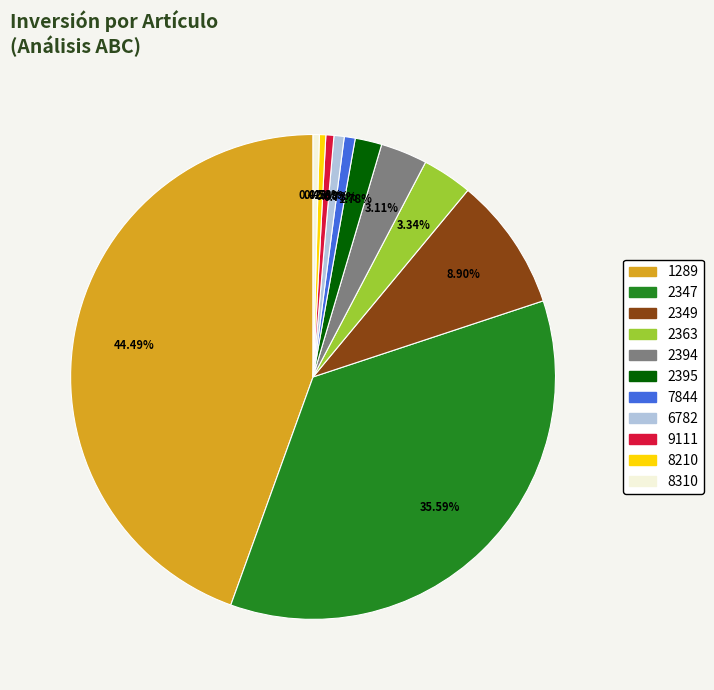

Does 9111 represent more than half of the total?

No